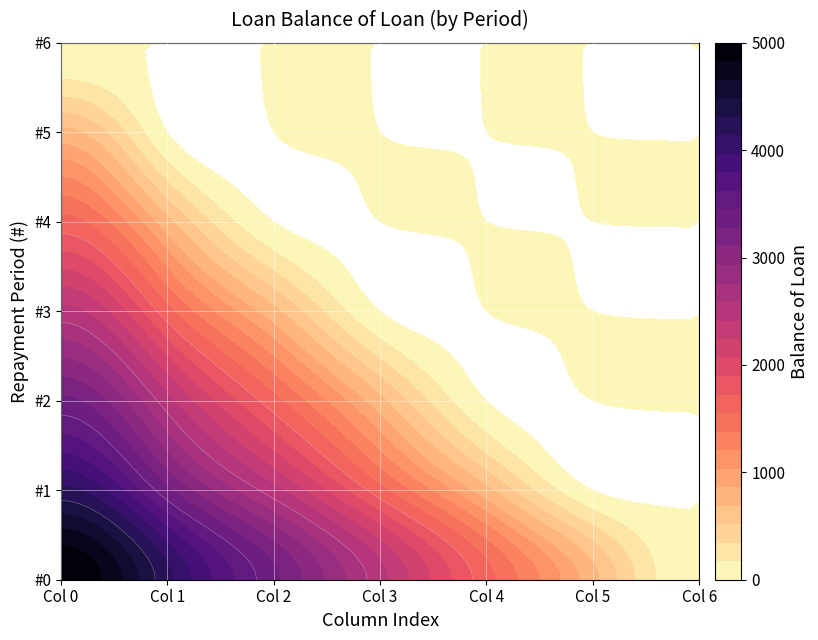

At 2, list the series in order from largest to smallest.

0, 1, 2, 3, 4, 5, 6